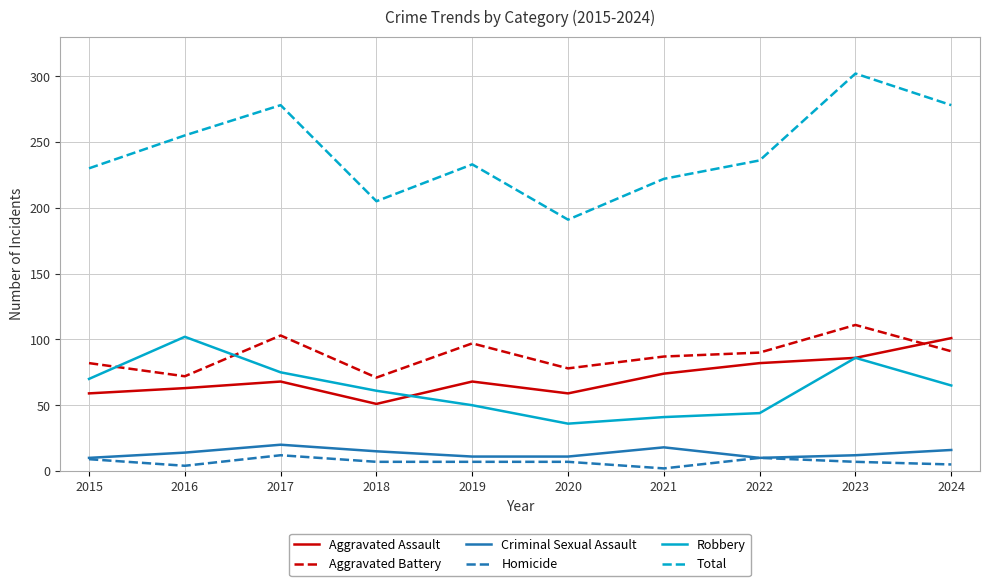

Which series has the largest total across all categories?

Total